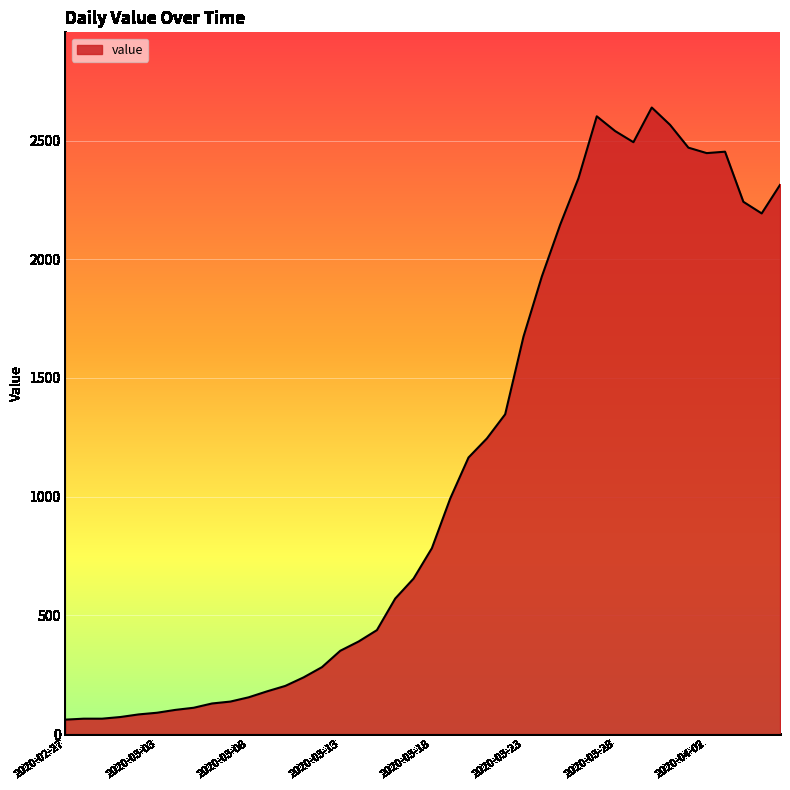

What is the smallest value displayed?

61